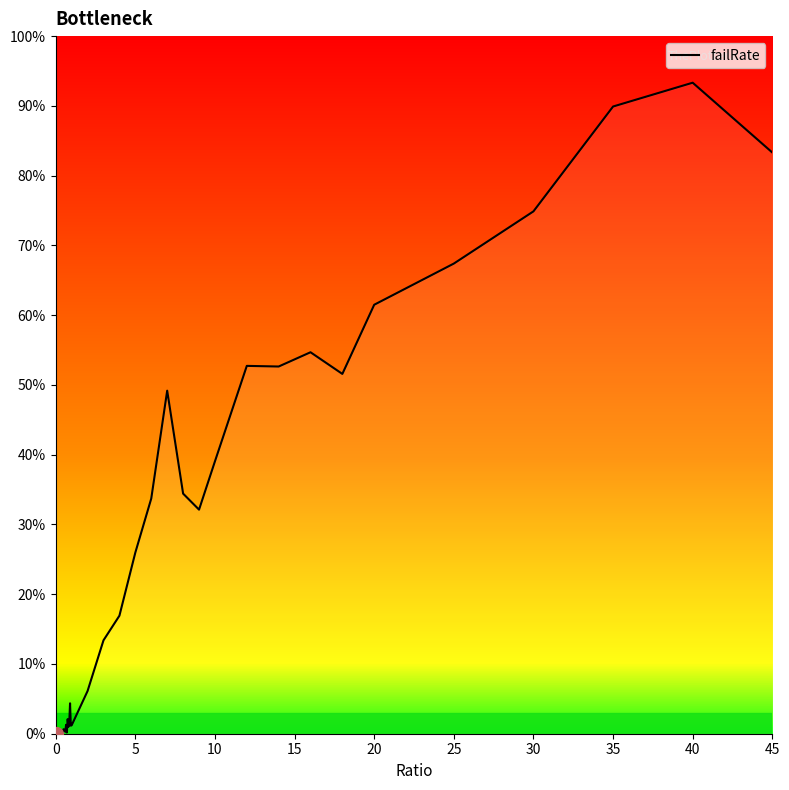

What is the maximum value shown in the chart?

0.9